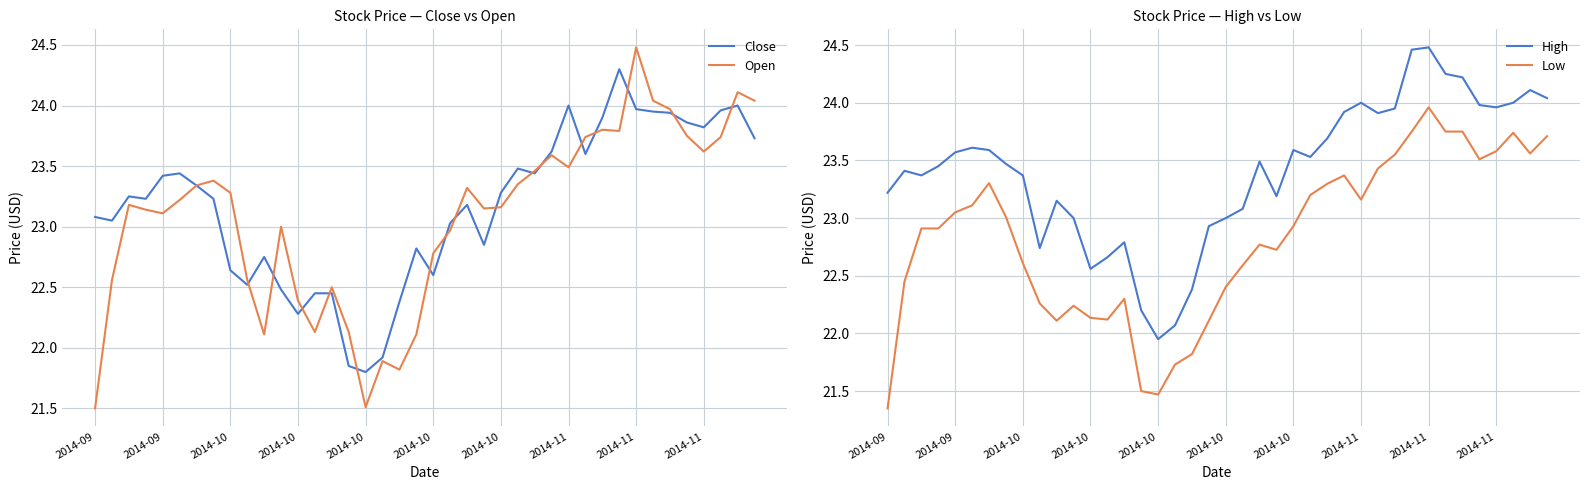

Read the High value at 2014-09.

23.6